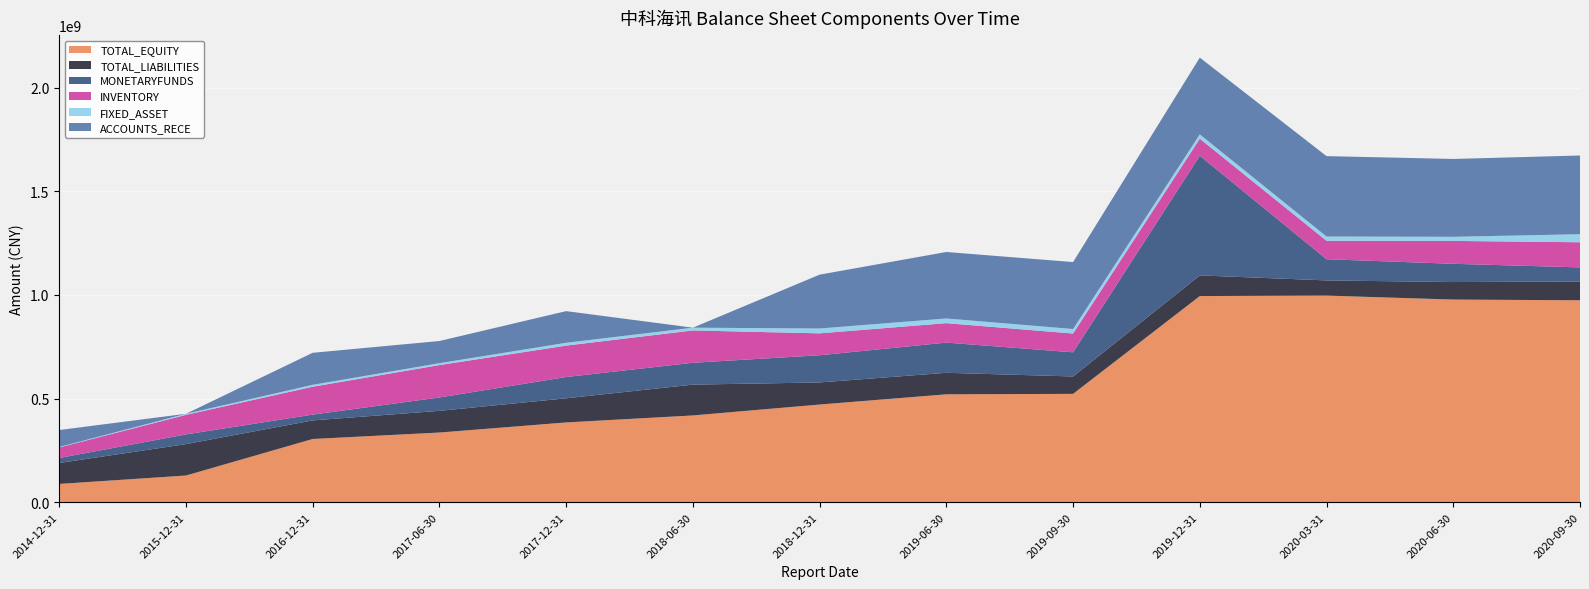

Reading left to right, what are all the values shown in this chart?

TOTAL_EQUITY: 2014-12-31=88481273.3	2015-12-31=128988542.7	2016-12-31=305266785.2	2017-06-30=336395984.0	2017-12-31=385113172.8	2018-06-30=418870995.0	2018-12-31=471520511.4	2019-06-30=520757145.4	2019-09-30=522956433.3	2019-12-31=994765566.4	2020-03-31=997016296.7	2020-06-30=977898769.5	2020-09-30=974461478.1
TOTAL_LIABILITIES: 2014-12-31=100941072.8	2015-12-31=151496799.9	2016-12-31=89609831.2	2017-06-30=104541662.4	2017-12-31=116382130.7	2018-06-30=148631826.2	2018-12-31=106459758.4	2019-06-30=103814624.7	2019-09-30=83913304.6	2019-12-31=99679647.6	2020-03-31=73261877.5	2020-06-30=84484725.8	2020-09-30=90689943.0
MONETARYFUNDS: 2014-12-31=24143019.2	2015-12-31=46829448.3	2016-12-31=28016488.0	2017-06-30=64561258.8	2017-12-31=102711787.7	2018-06-30=105456482.8	2018-12-31=131274083.8	2019-06-30=145635351.8	2019-09-30=116601307.0	2019-12-31=577511254.8	2020-03-31=102209291.2	2020-06-30=88072001.7	2020-09-30=67918016.1
INVENTORY: 2014-12-31=50915053.0	2015-12-31=94290386.9	2016-12-31=134511672.2	2017-06-30=156283924.7	2017-12-31=151551165.4	2018-06-30=155960035.4	2018-12-31=105603860.5	2019-06-30=93881523.9	2019-09-30=90517386.9	2019-12-31=82018270.0	2020-03-31=89076212.6	2020-06-30=110340105.8	2020-09-30=121270378.2
FIXED_ASSET: 2014-12-31=2328762.6	2015-12-31=5169664.9	2016-12-31=9147300.7	2017-06-30=9167590.8	2017-12-31=13633730.2	2018-06-30=13338169.0	2018-12-31=23400390.8	2019-06-30=22657402.6	2019-09-30=21708023.6	2019-12-31=20932226.5	2020-03-31=20443587.0	2020-06-30=19878042.5	2020-09-30=38892759.9
ACCOUNTS_RECE: 2014-12-31=81602510.4	2015-12-31=0.0	2016-12-31=154487723.9	2017-06-30=106950681.4	2017-12-31=152744393.3	2018-06-30=0.0	2018-12-31=259781049.6	2019-06-30=320687887.5	2019-09-30=323015887.1	2019-12-31=370245997.5	2020-03-31=387894449.5	2020-06-30=375548108.9	2020-09-30=379678412.0